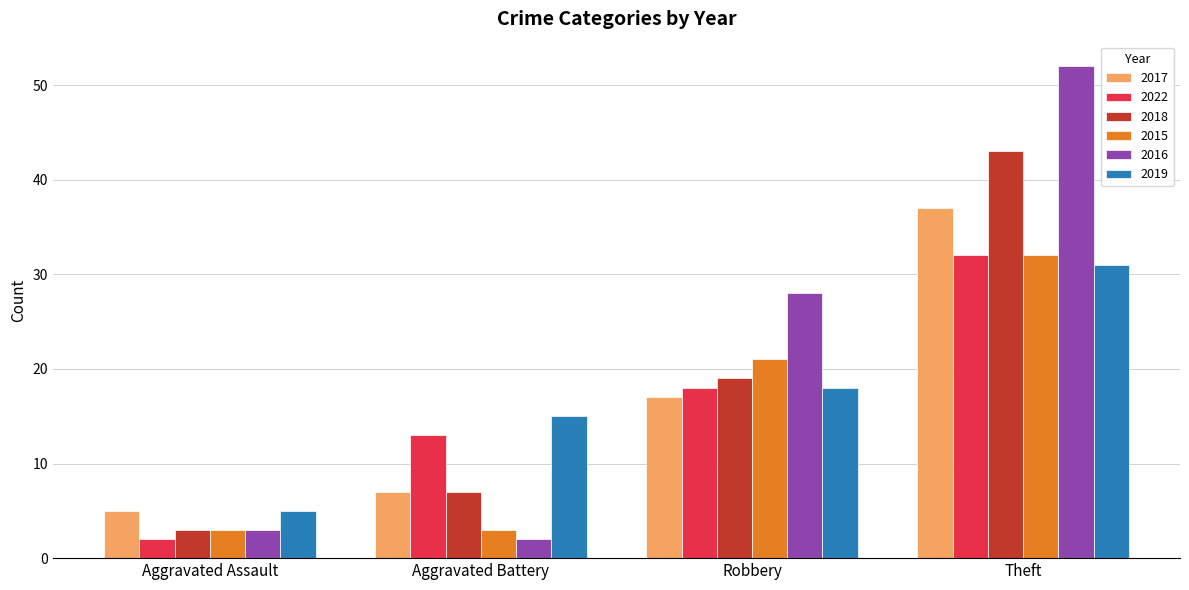

What is the spread (max minus min) of values at Robbery?

11